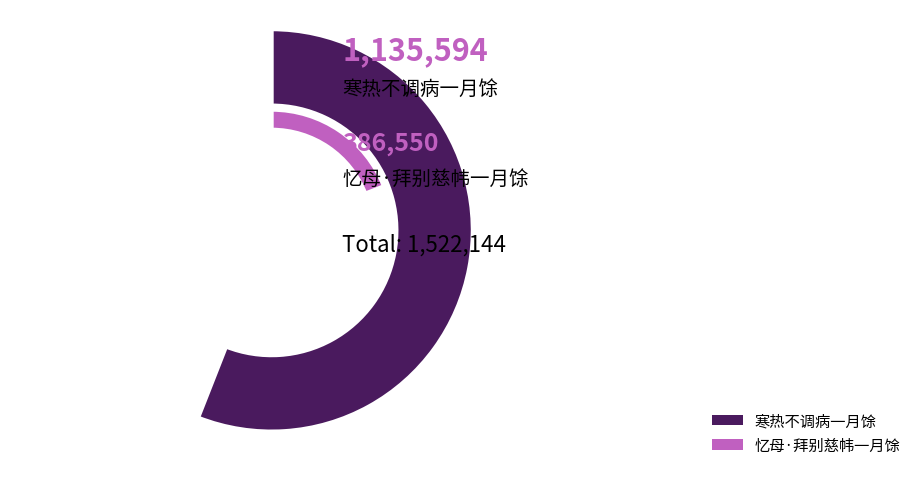

Is there any slice that represents more than half of the pie?

Yes